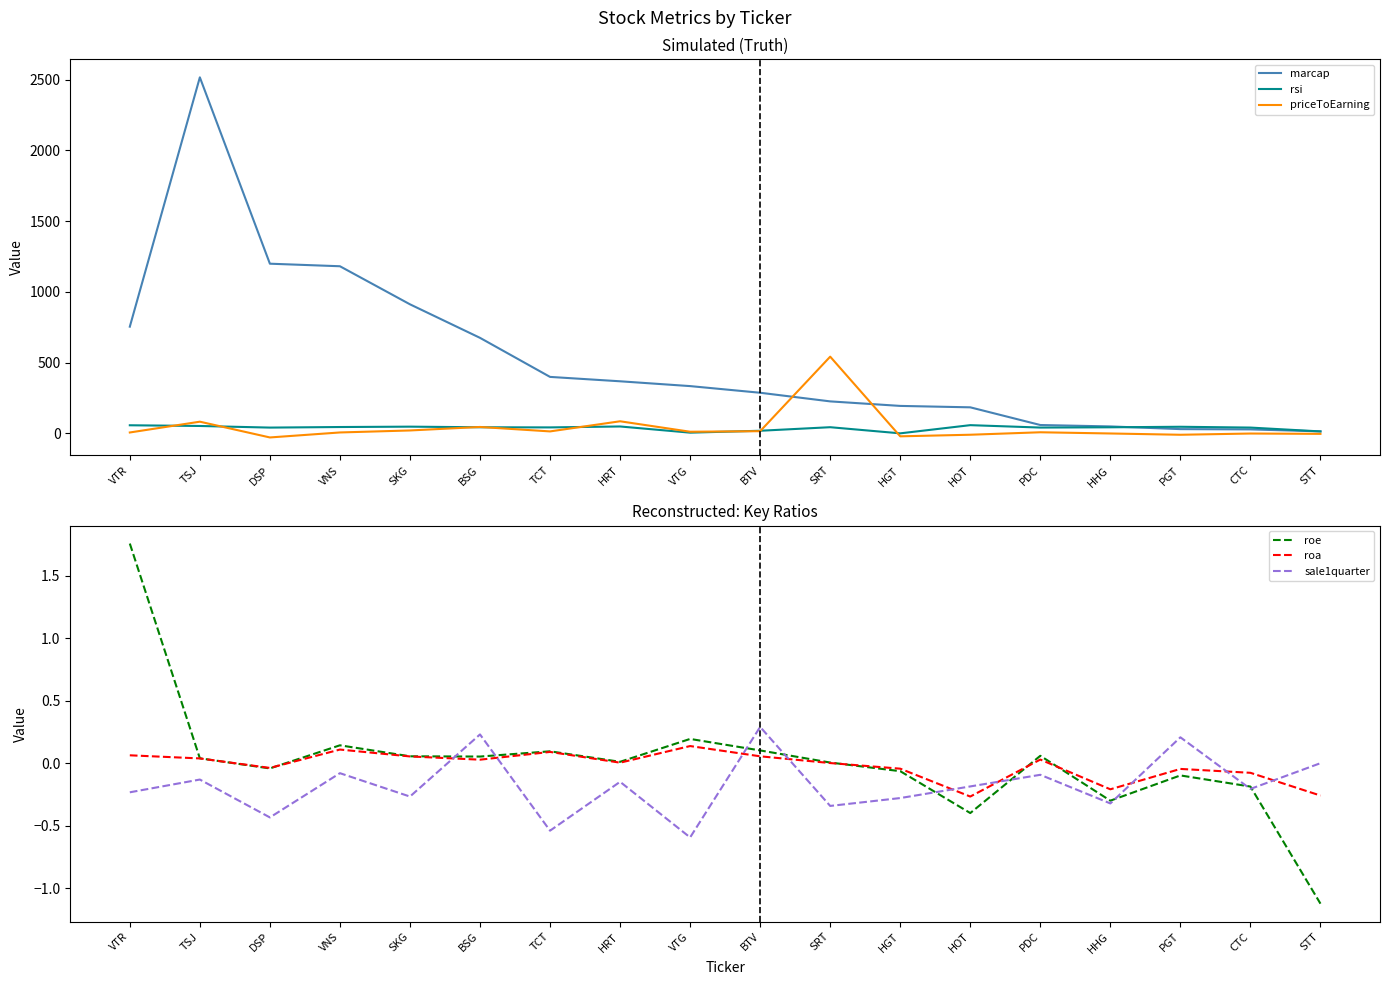

What is the smallest value displayed?

-28.9